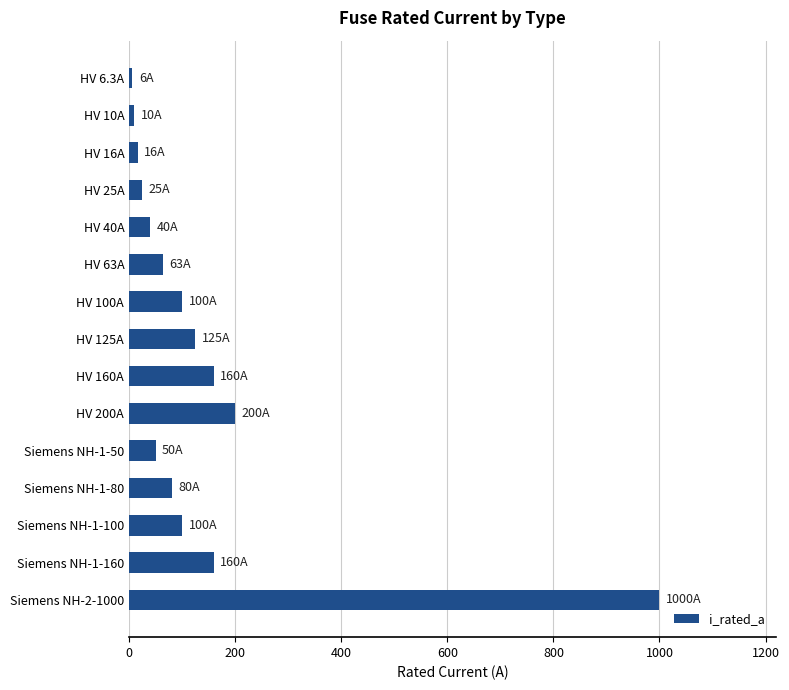

What is the sum of the values at Siemens NH-1-50 and Siemens NH-1-160?

210.0